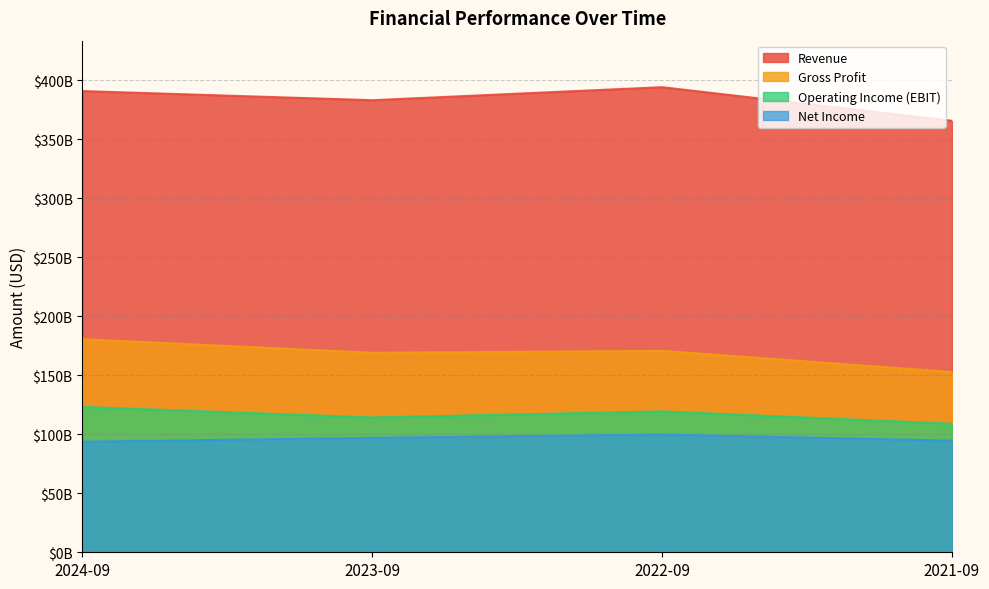

What is the sum of the Gross Profit values at 2021-09 and 2022-09?

323618000000